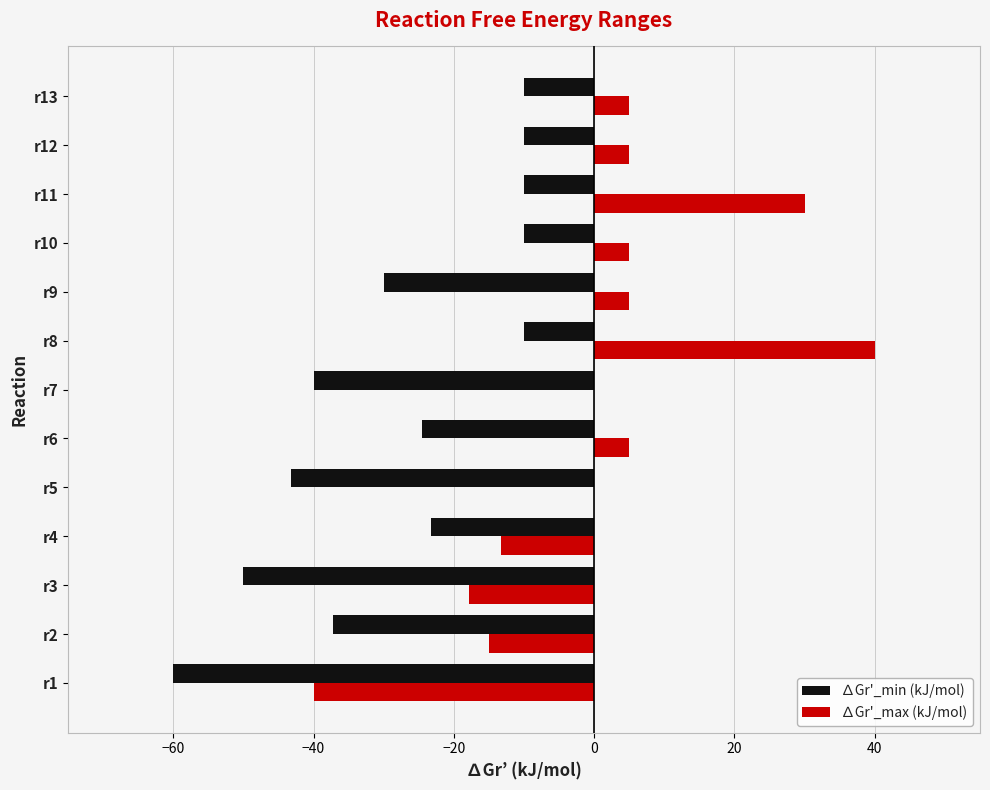

Is the value of ∆Gr'_min (kJ/mol) at r4 greater than the value of ∆Gr'_max (kJ/mol) at r8?

No